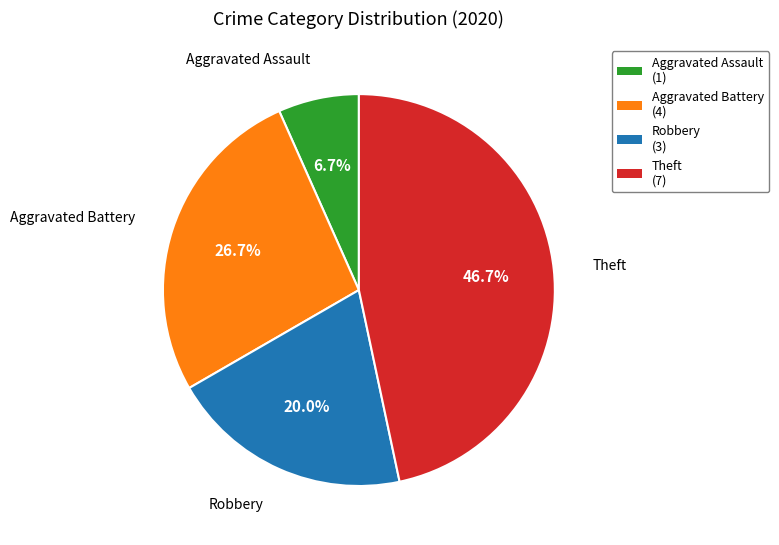

How many slices are in this pie chart?

4